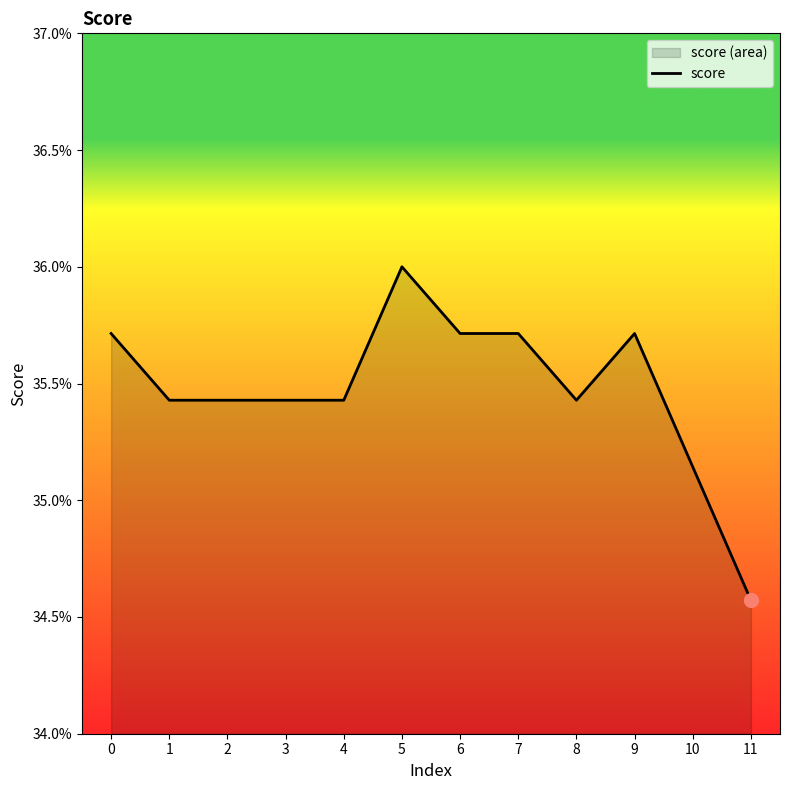

Which has a higher value, 8 or 5?

5